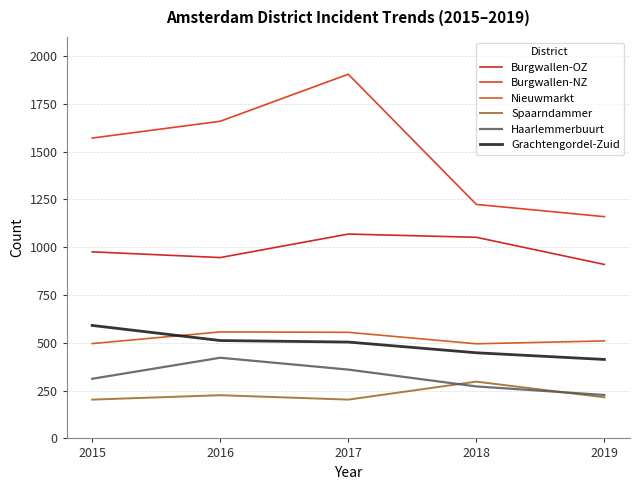

The Grachtengordel-Zuid series shows 512 at 2016. True or false?

True